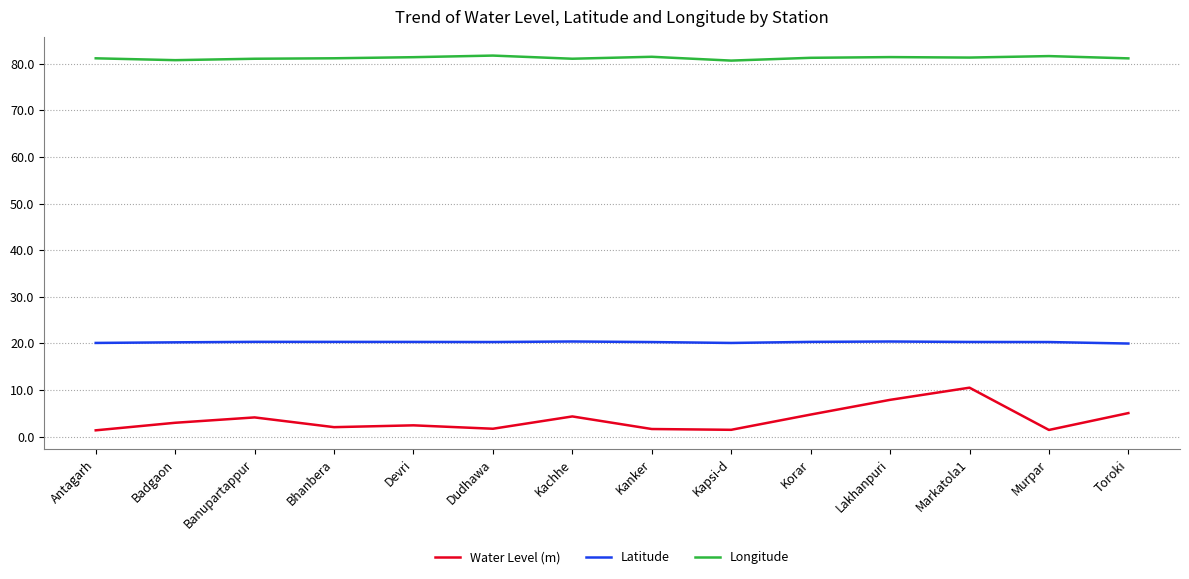

List the series in order of their peak value, lowest first.

Water Level (m), Latitude, Longitude